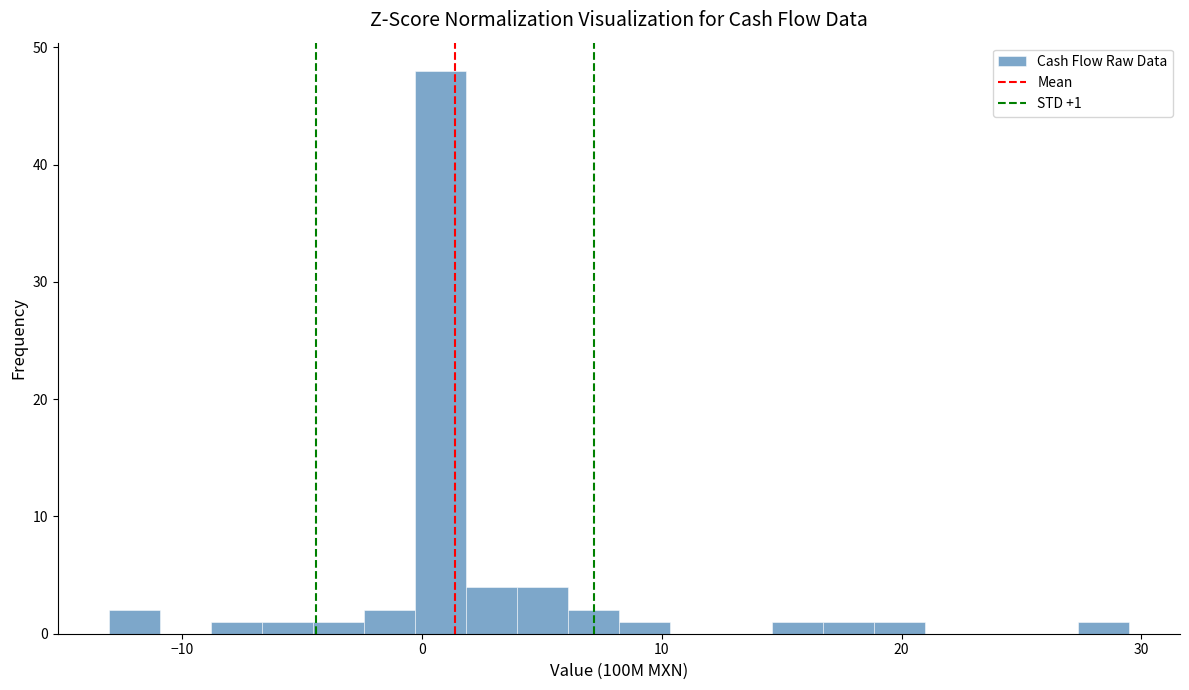

Read against the x-axis, roughly where is the centre of the tallest bar?

1